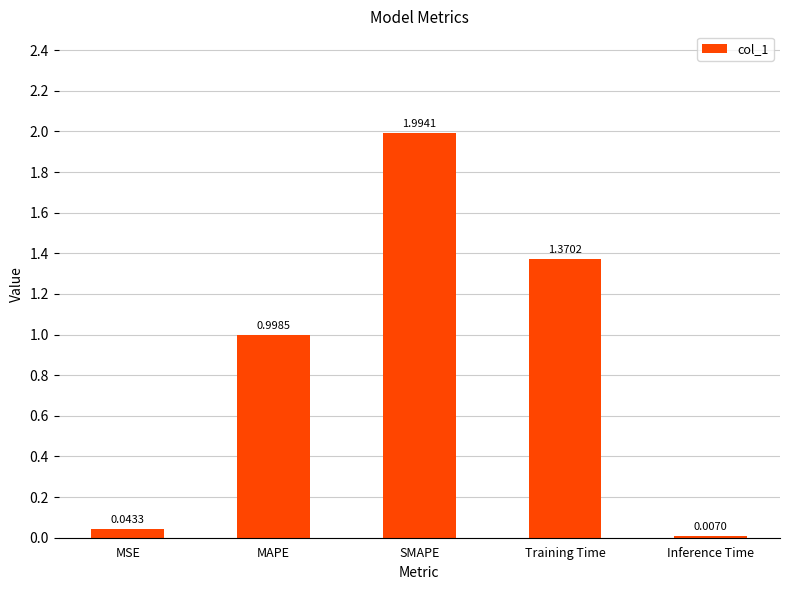

The chart shows a value of 2.0 at SMAPE. True or false?

True